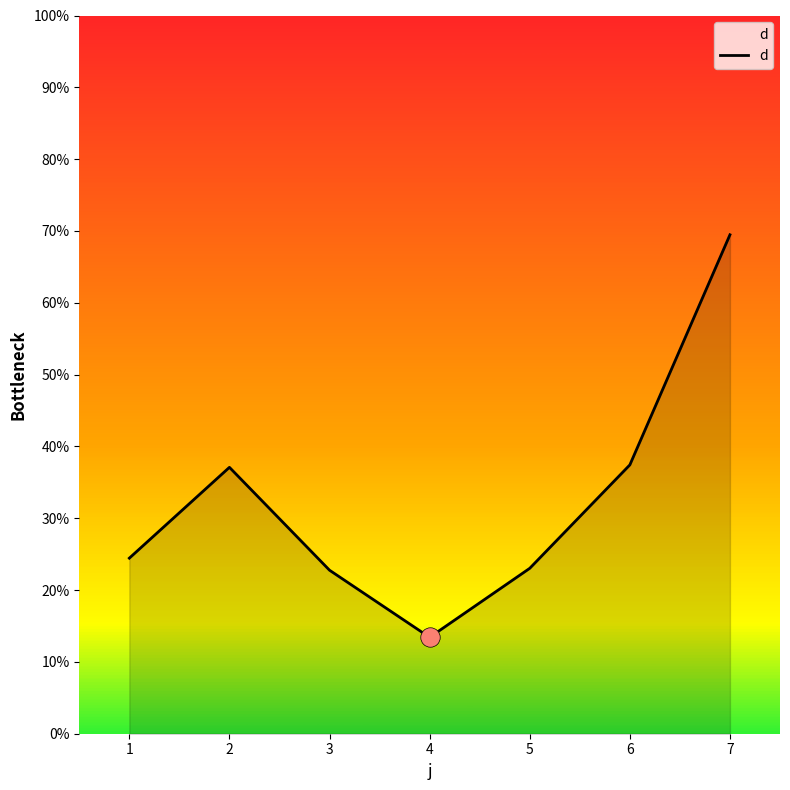

How many values are below 24?

3